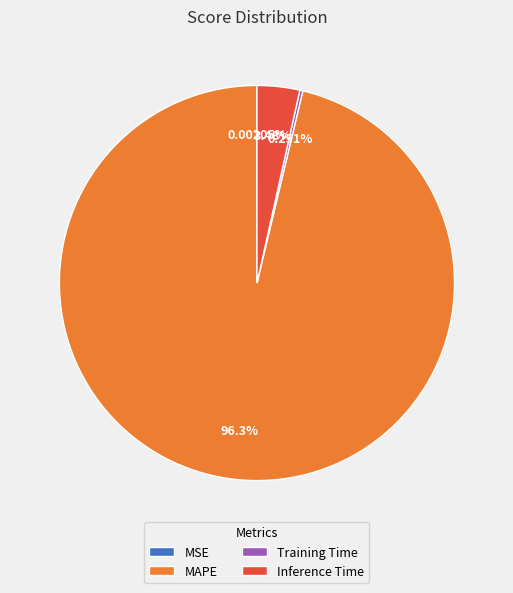

What is the ratio of the value at MAPE to the value at Inference Time?

27.6